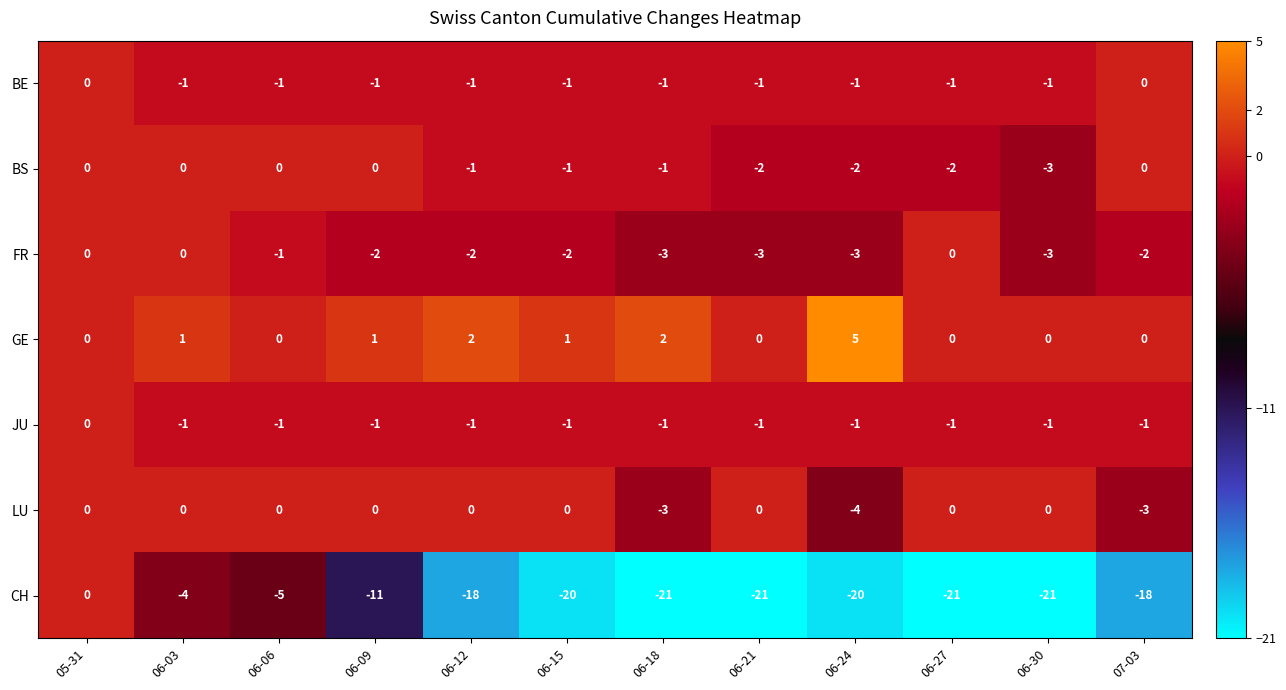

What is the spread (max minus min) of values at 06-30?

21